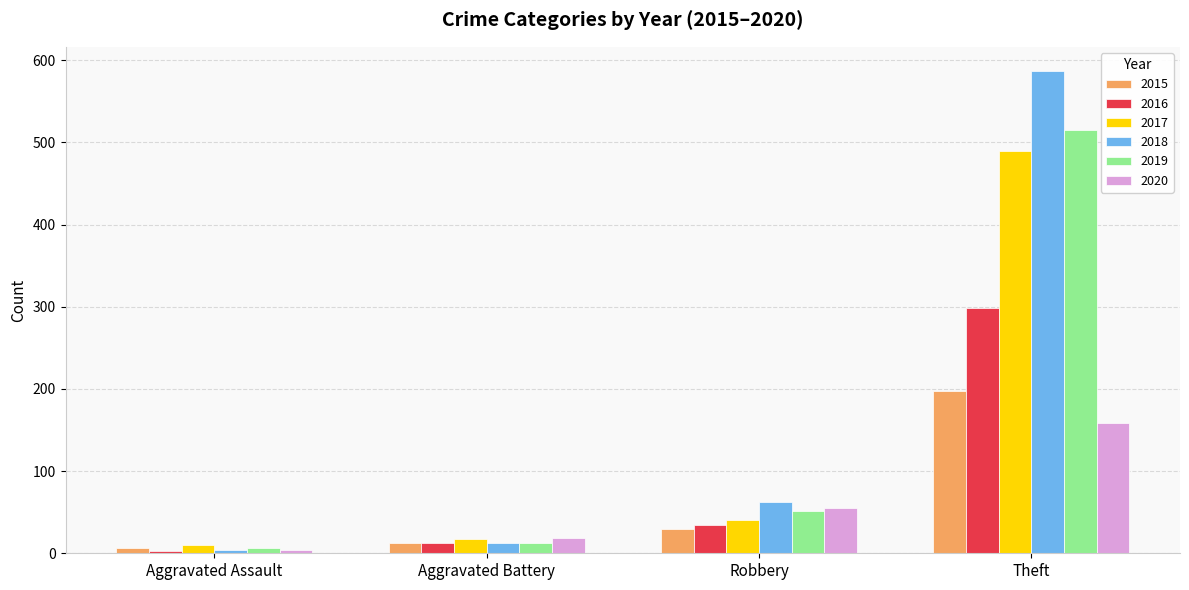

What is the lowest value of the 2018 series?

4